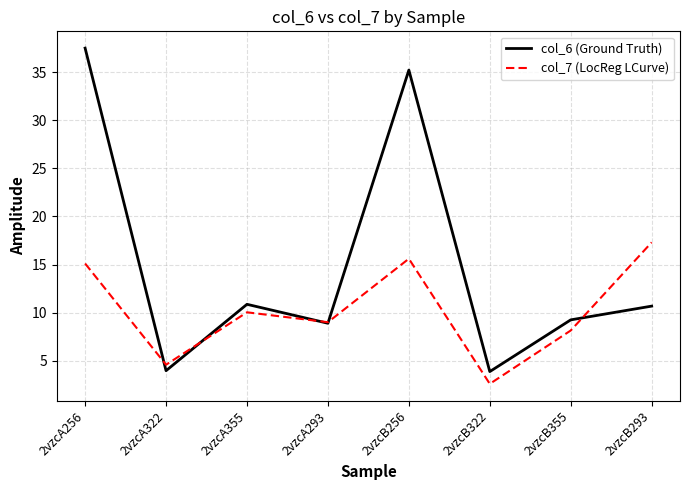

Rank the series by their maximum value, from lowest to highest.

col_7 (LocReg LCurve), col_6 (Ground Truth)